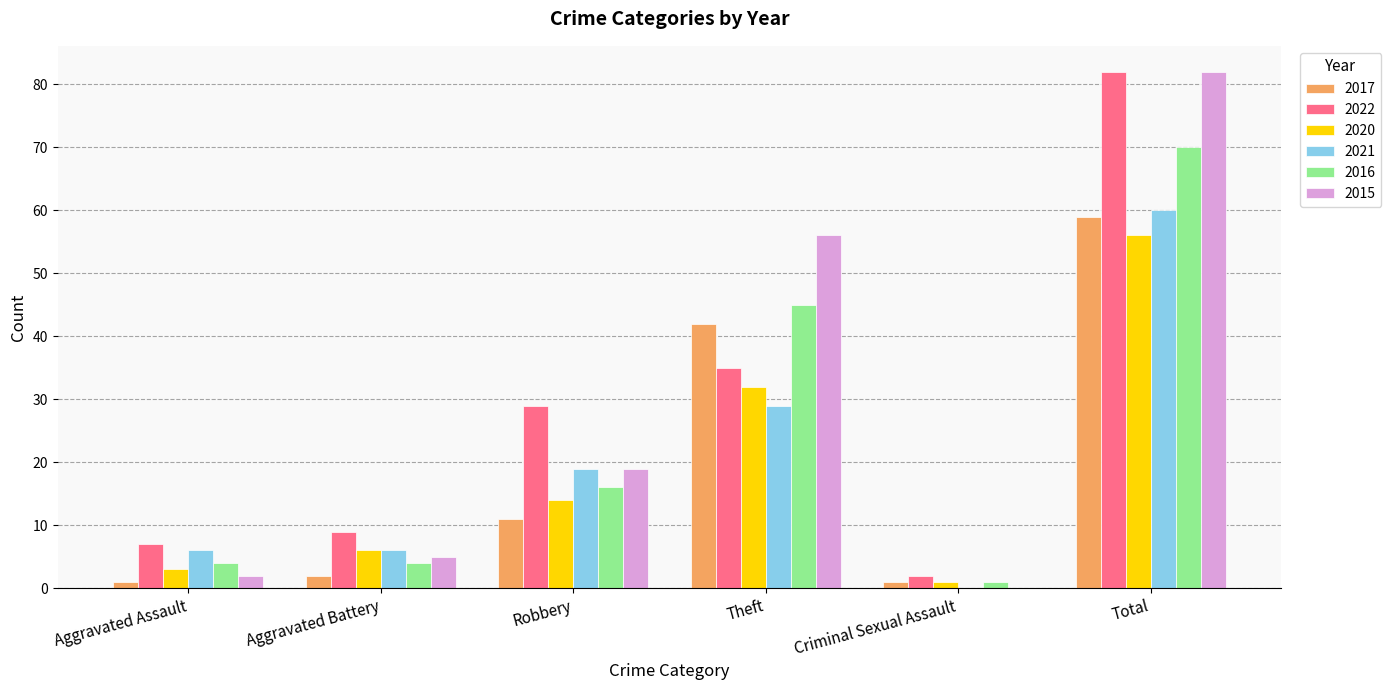

How many 2021 values are between 6 and 29?

4